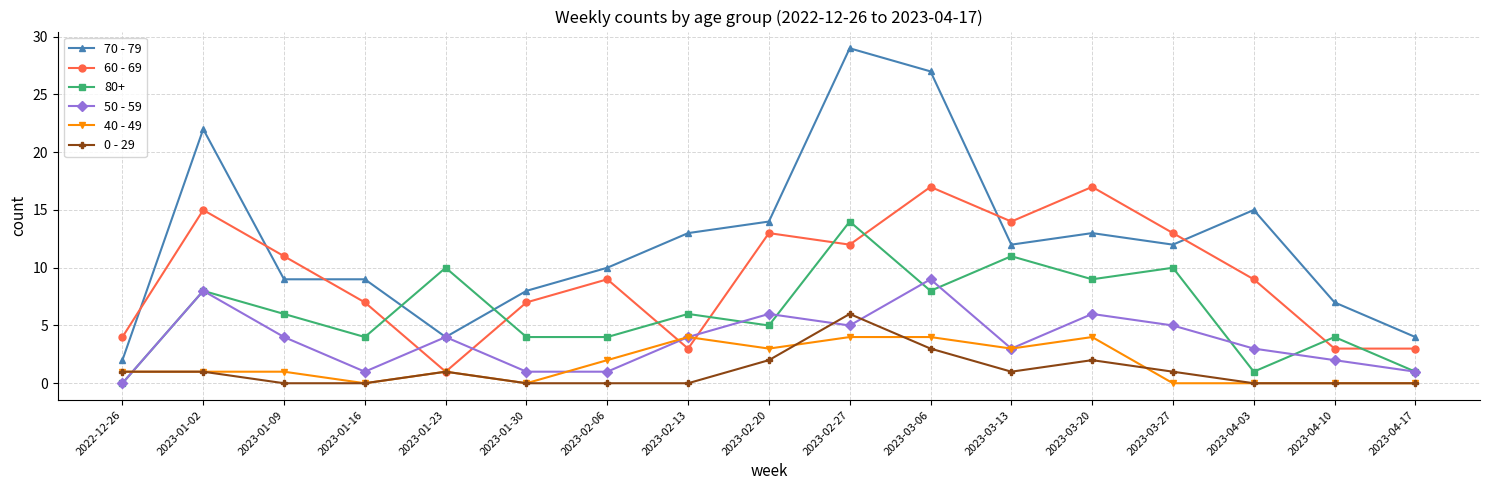

Which series has the largest range (max minus min)?

70 - 79